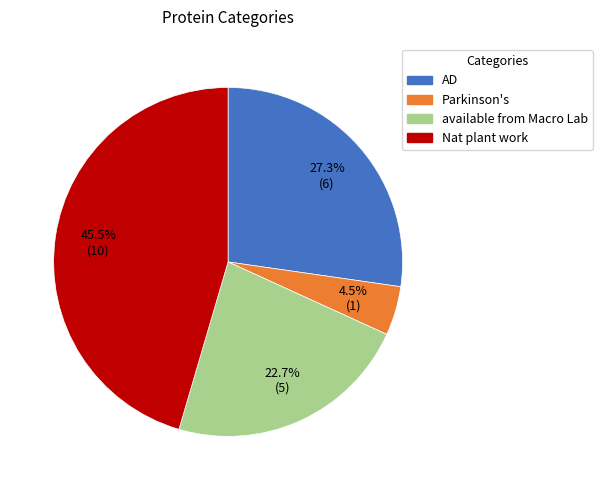

Between available from Macro Lab and AD, which is larger?

AD